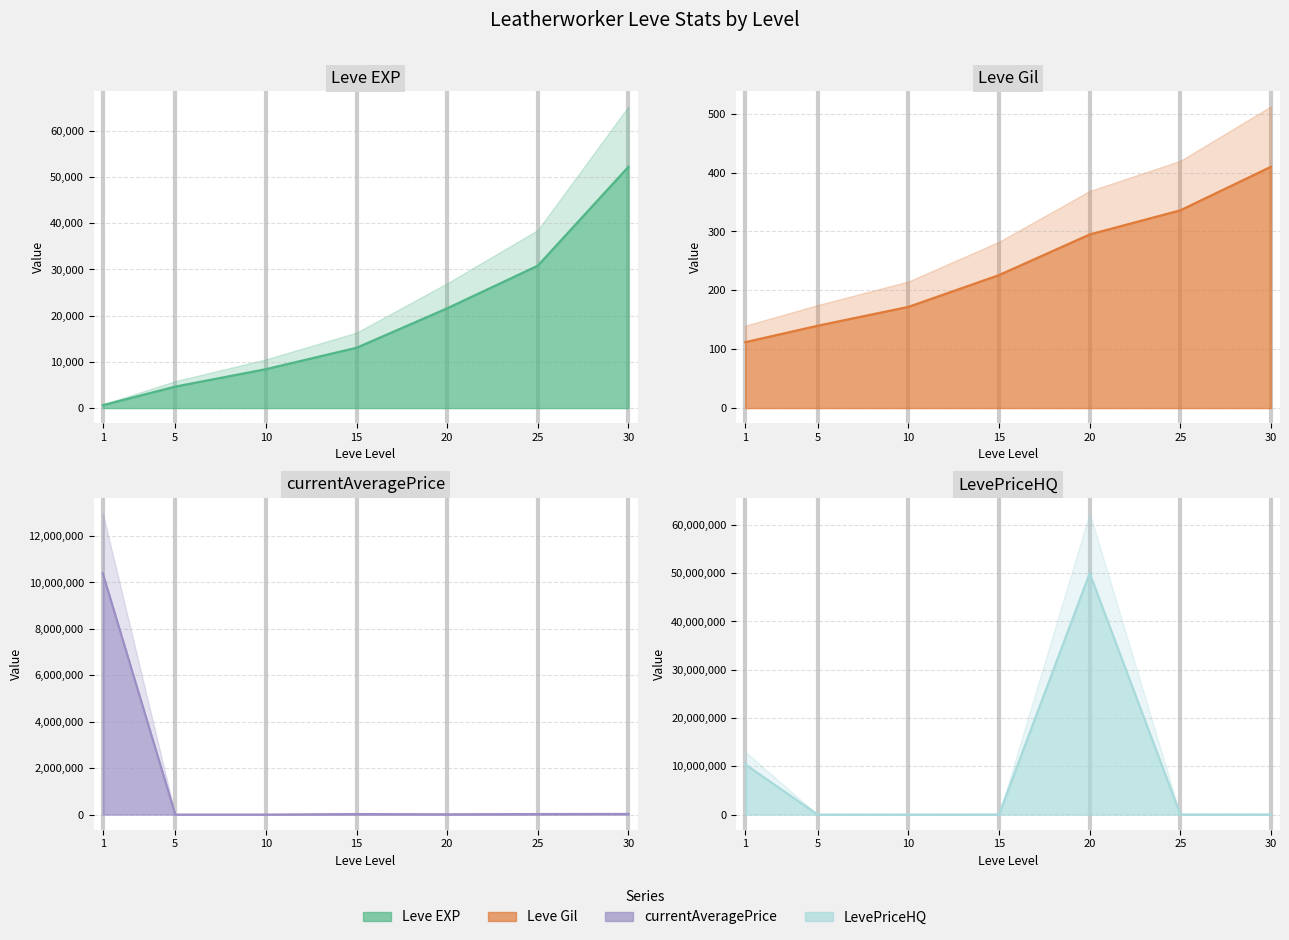

What is the sum of the Leve EXP values at 15 and 5?

17720